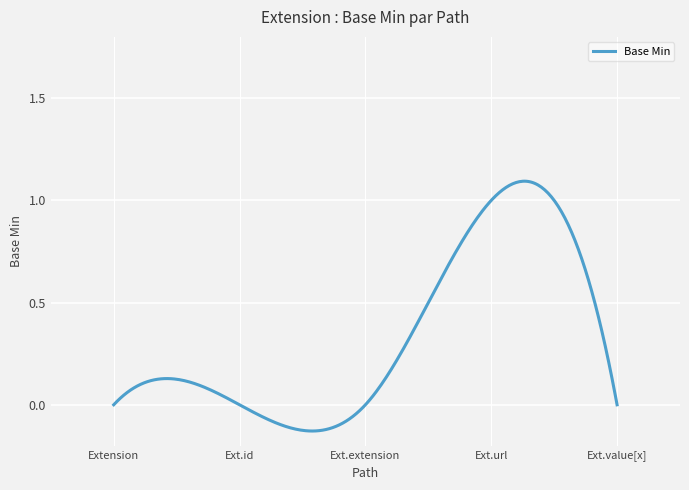

What is the difference between the maximum and minimum values?

1.2